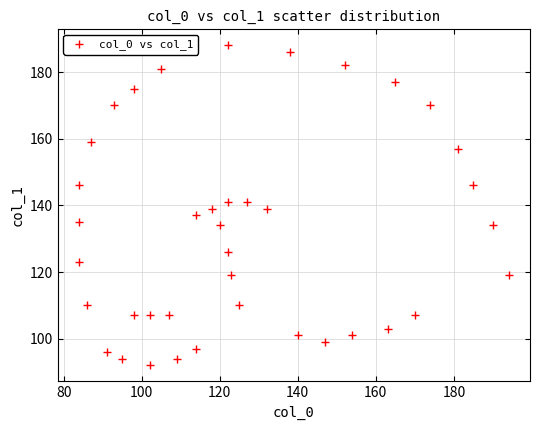

What is the range of Y values (max minus min)?

96